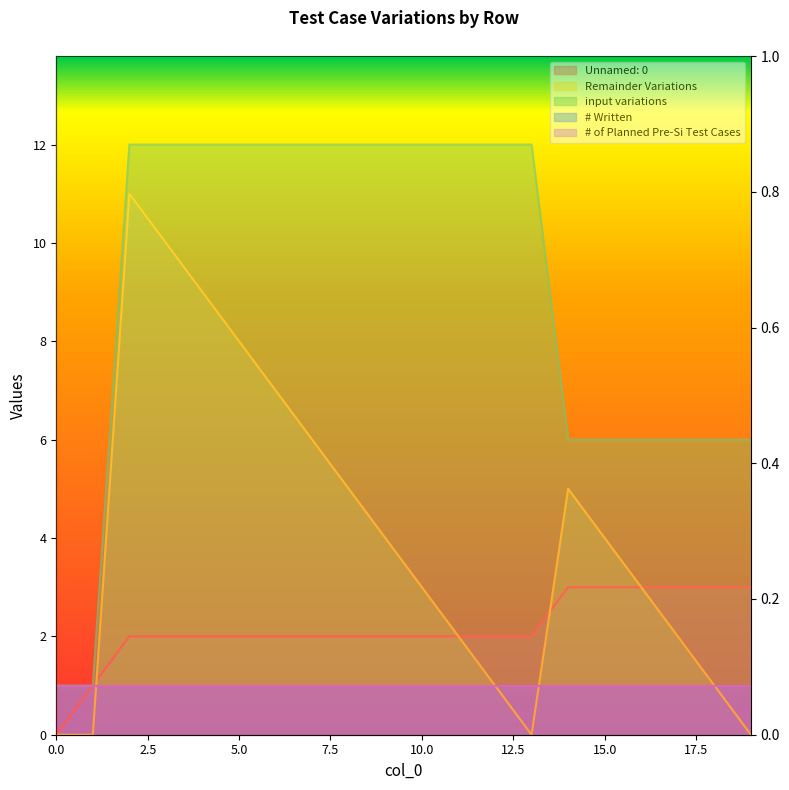

After their last crossing, which series has the higher values: Unnamed: 0 or Remainder Variations?

Remainder Variations